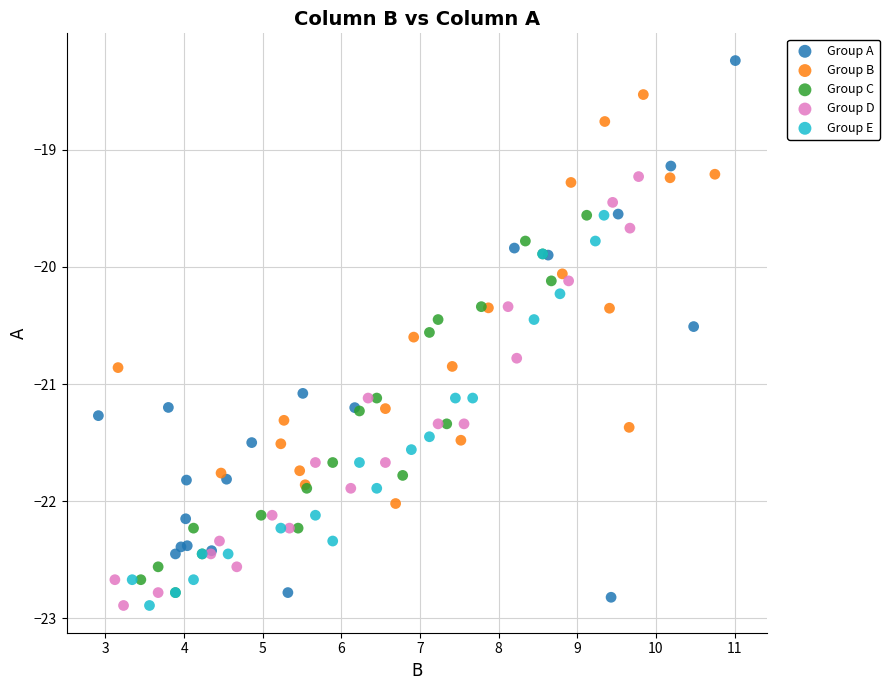

Which series reaches the maximum Y coordinate?

Group A